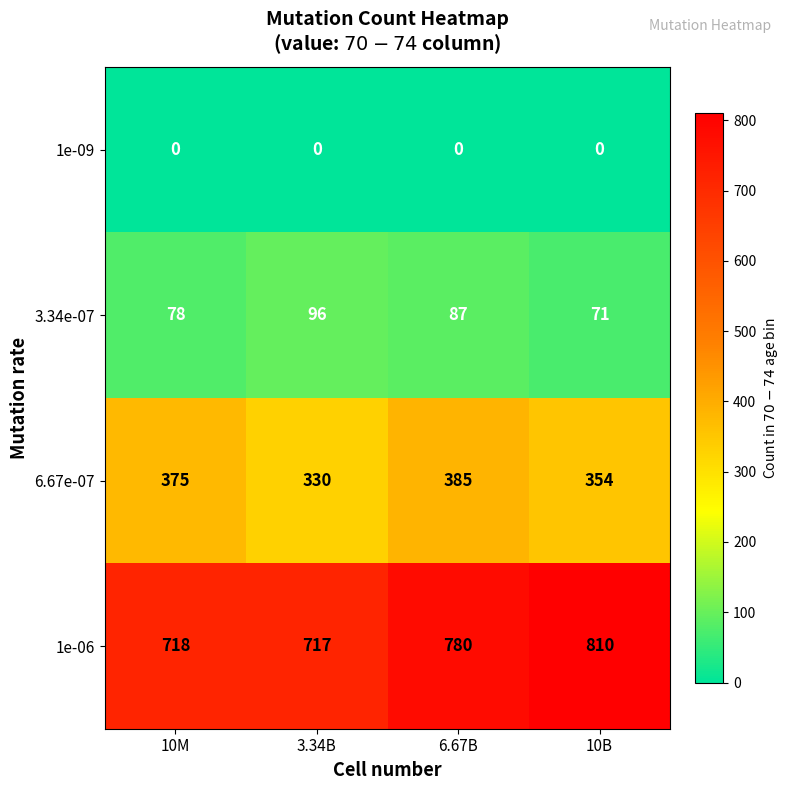

Is the value of 6.67e-07 at 6.67B greater than the value of 3.34e-07 at 10B?

Yes